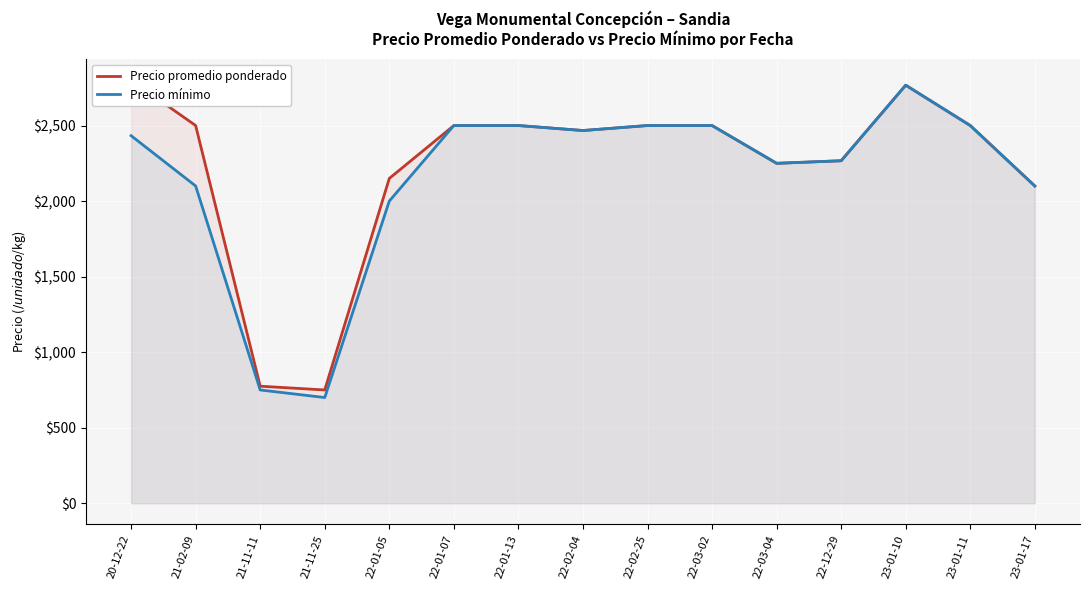

True or false: Precio promedio ponderado and Precio mínimo intersect in this chart.

False